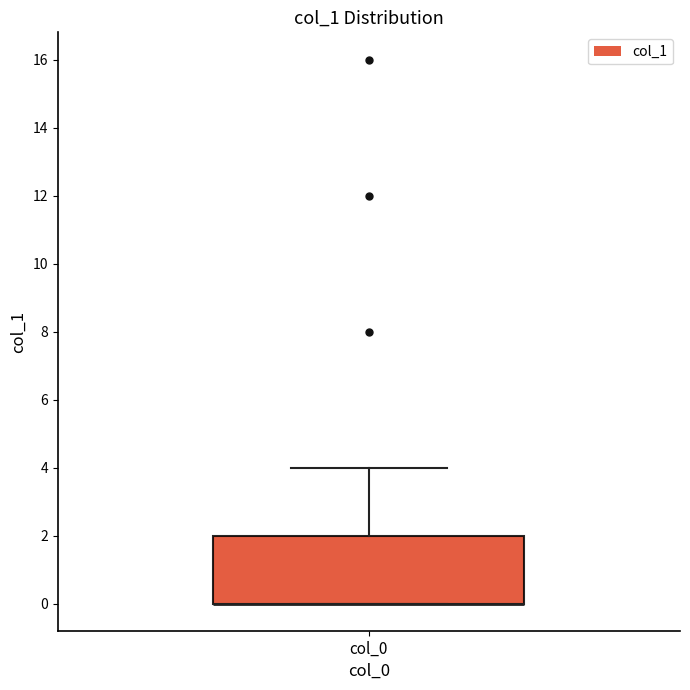

Read this box plot against the y-axis: the position of the median line, the range covered by the box, and the ends of both whiskers. The values are not printed on the chart, so give them approximately, as read against the axis.

median 0 (drawn on the box's lower edge), box 0 to 2, whiskers 0 to 4